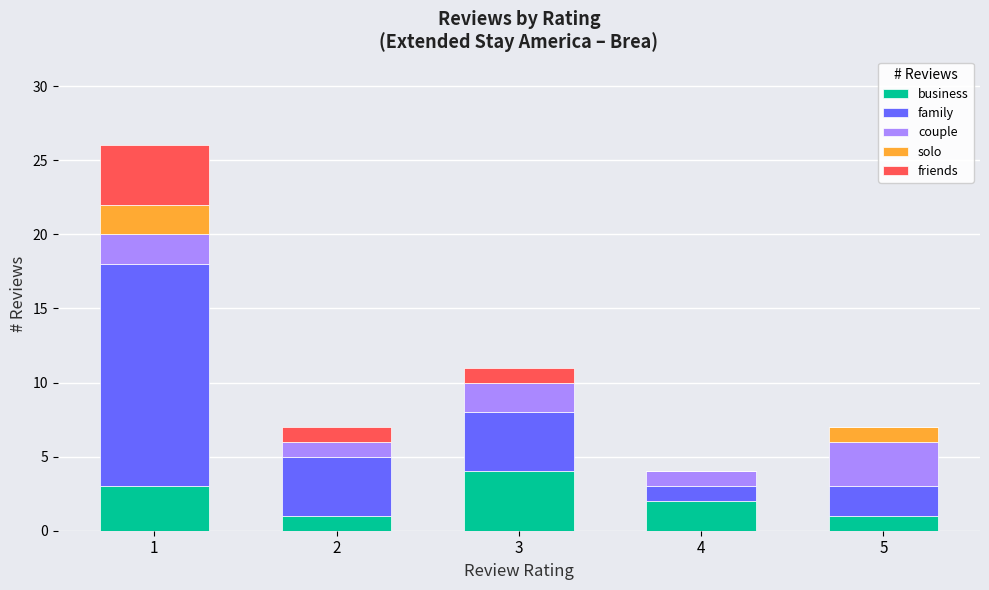

Is it true that business equals 7 at 3?

False